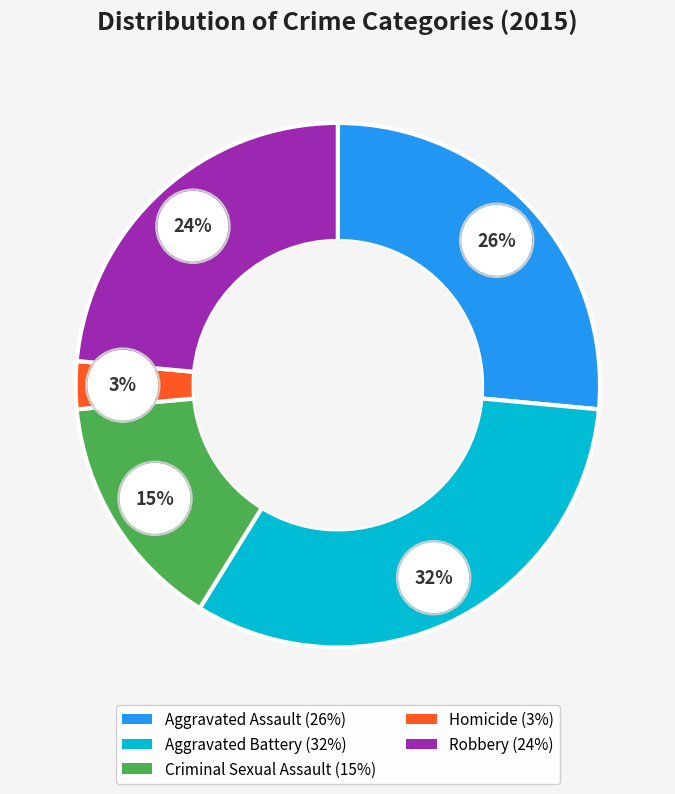

To the nearest percent, what portion does Robbery represent?

24%